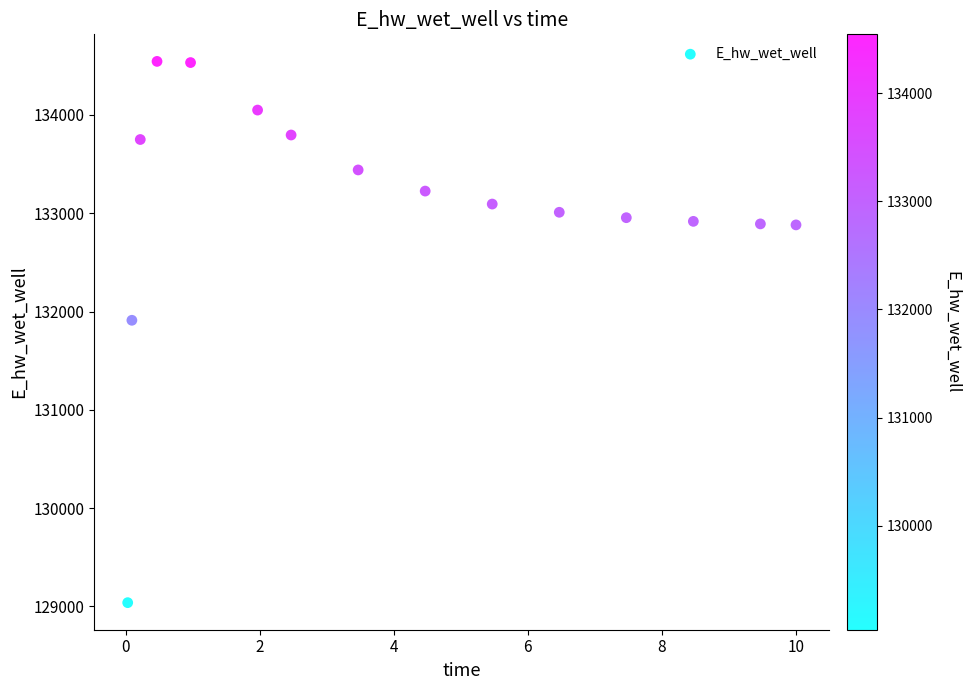

What Y value in the scatter plot is closest to 131791?

131910.8